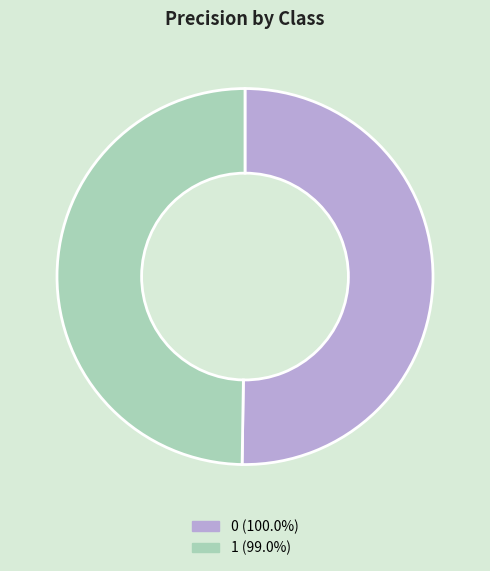

Is the sum of 0 and 1 greater than half?

Yes